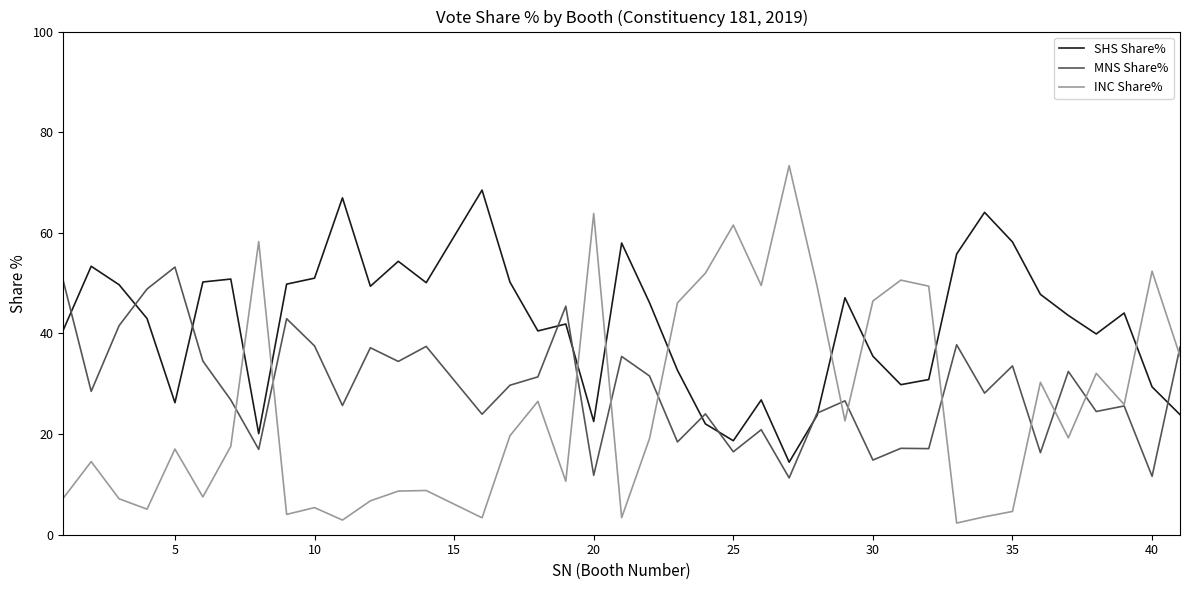

How many series are shown in this chart?

3